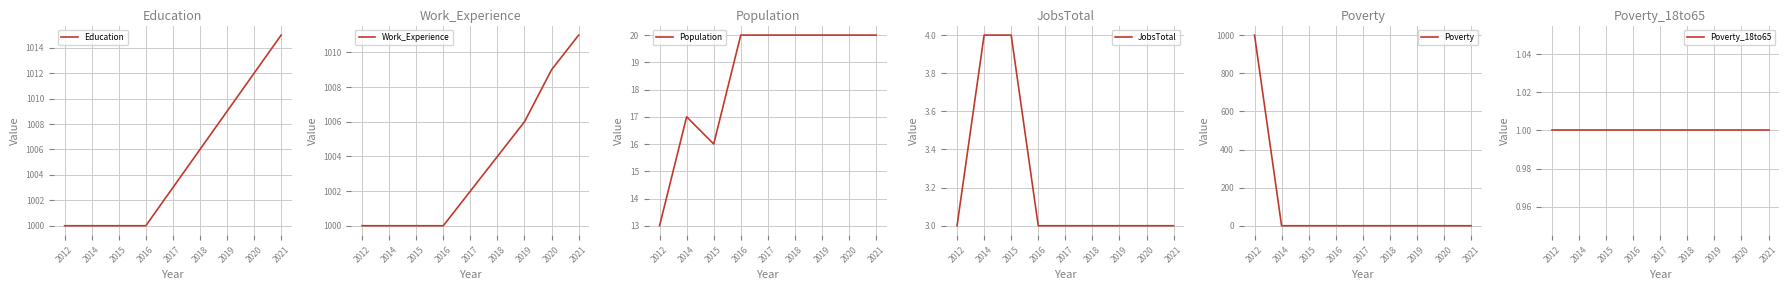

True or false: Education has a value of 1540 at 2012.

False